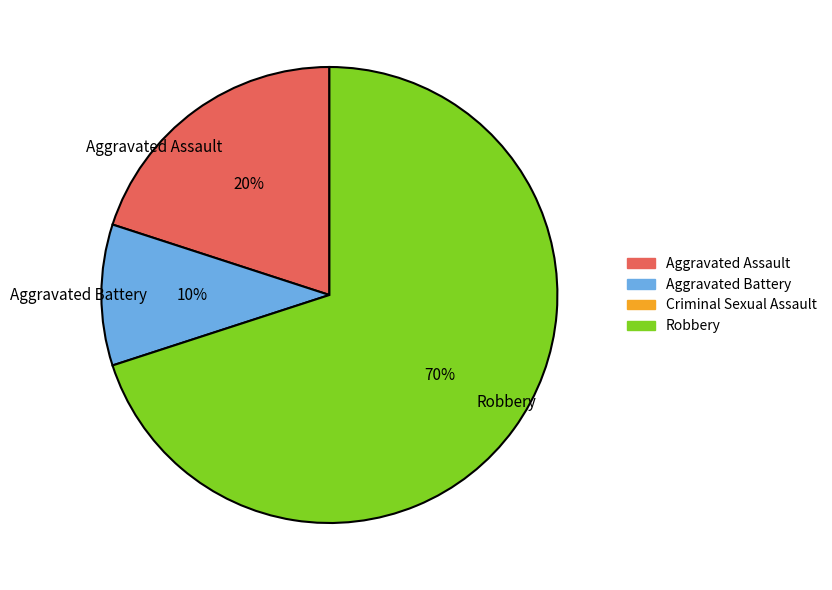

Combined, do Aggravated Battery and Aggravated Assault account for over 50%?

No